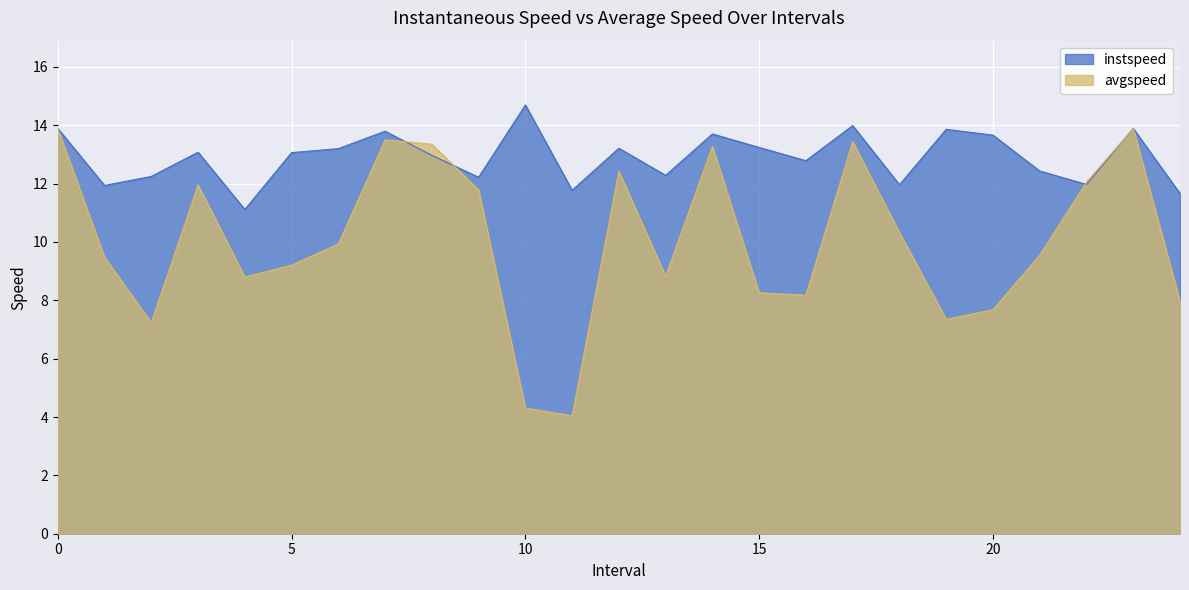

The avgspeed series shows 13.5 at 7.0. True or false?

True